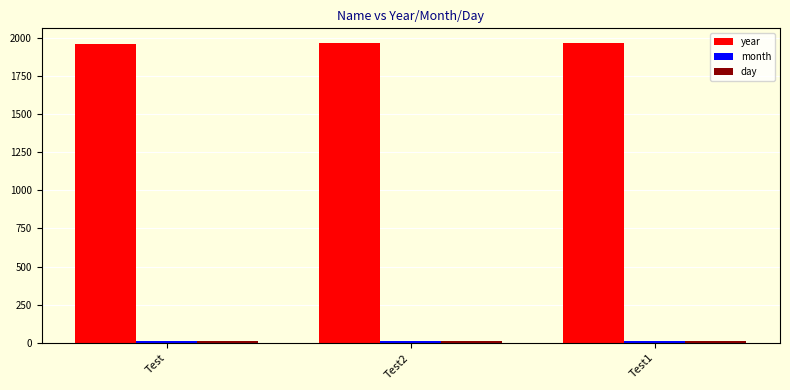

What is the total value across all series at Test2?

1991